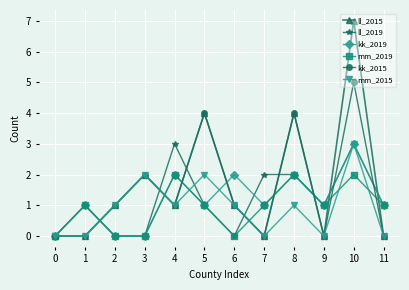

True or false: ll_2019 has more than 1 interior local peaks.

True